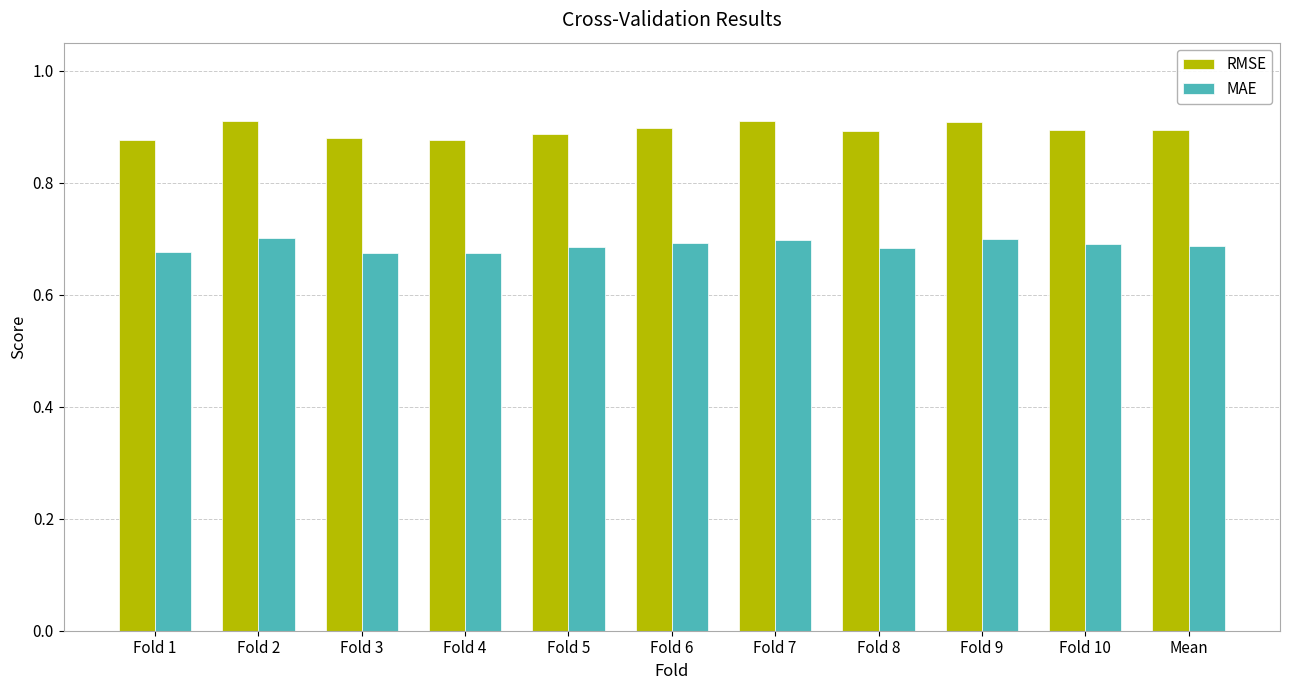

How many bars are there in total?

22